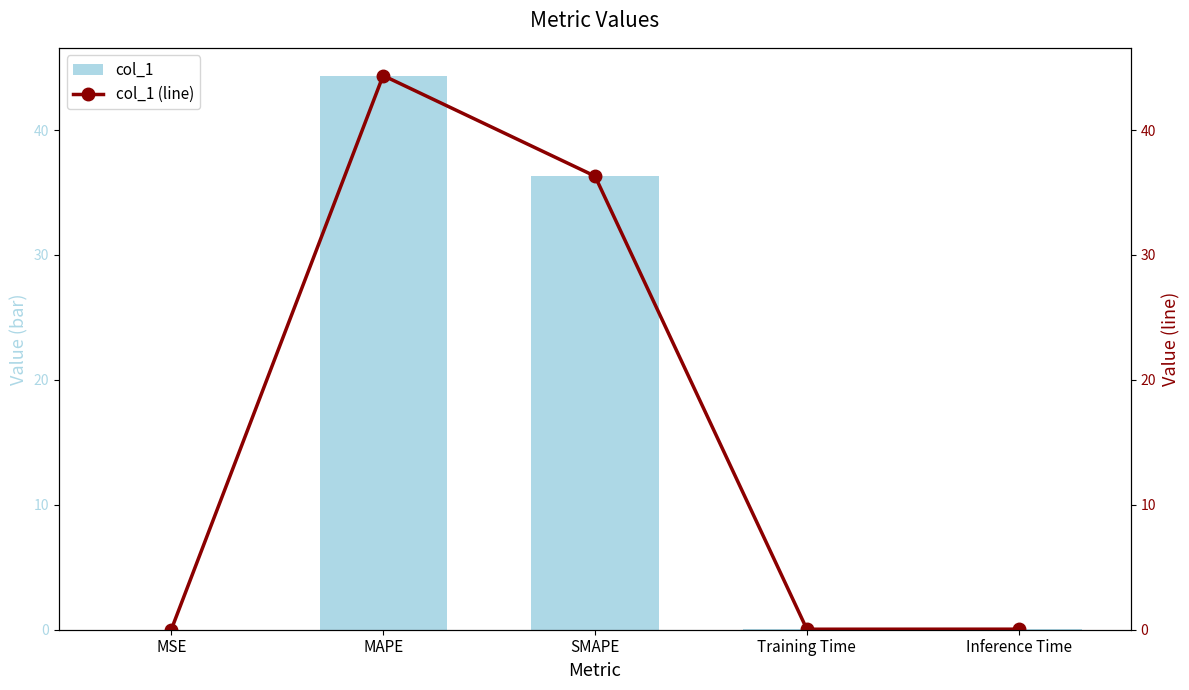

Which has a higher value, SMAPE or MAPE?

MAPE